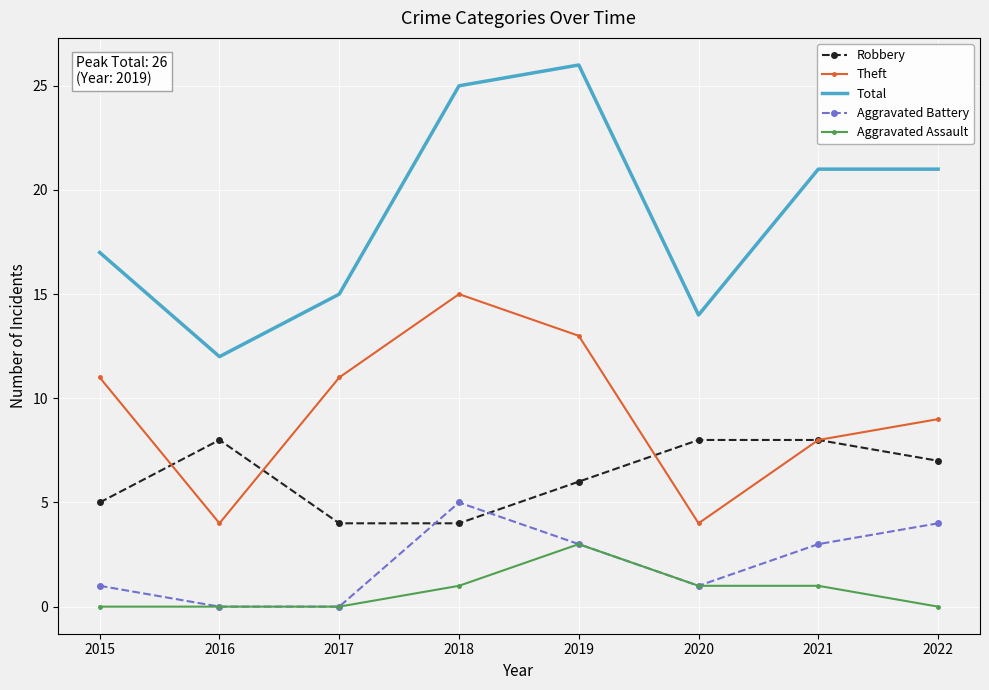

Which series has the largest total across all categories?

Total